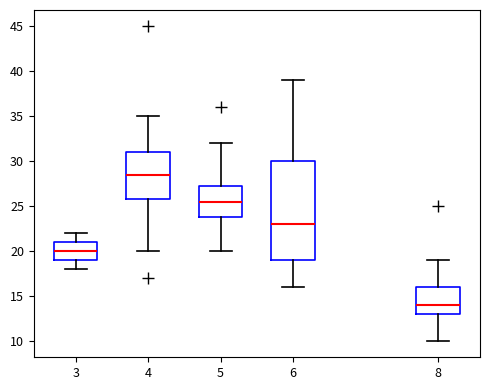

Reading left to right, read every box against the y-axis: the position of its median line, the range the box covers, and the ends of its whiskers. The values are not printed on the chart, so give them approximately, as read against the axis.

3: median 20.0, box 19.0 to 21.0, whiskers 18.0 to 22.0
4: median 28.5, box 26.0 to 31.0, whiskers 20.0 to 35.0
5: median 25.5, box 24.0 to 27.5, whiskers 20.0 to 32.0
6: median 23.0, box 19.0 to 30.0, whiskers 16.0 to 39.0
8: median 14.0, box 13.0 to 16.0, whiskers 10.0 to 19.0